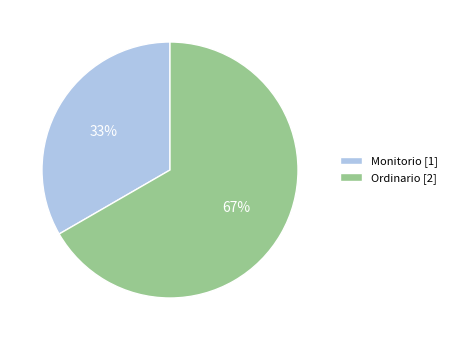

Which category accounts for the majority?

Ordinario